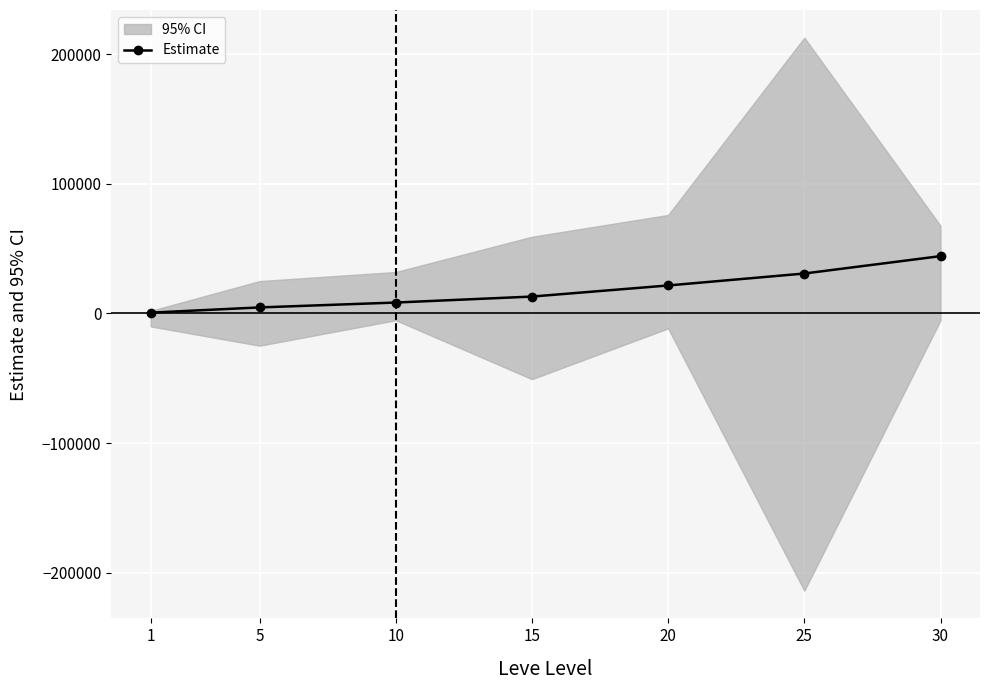

List the labels in order of value, largest first.

30, 25, 20, 15, 10, 5, 1